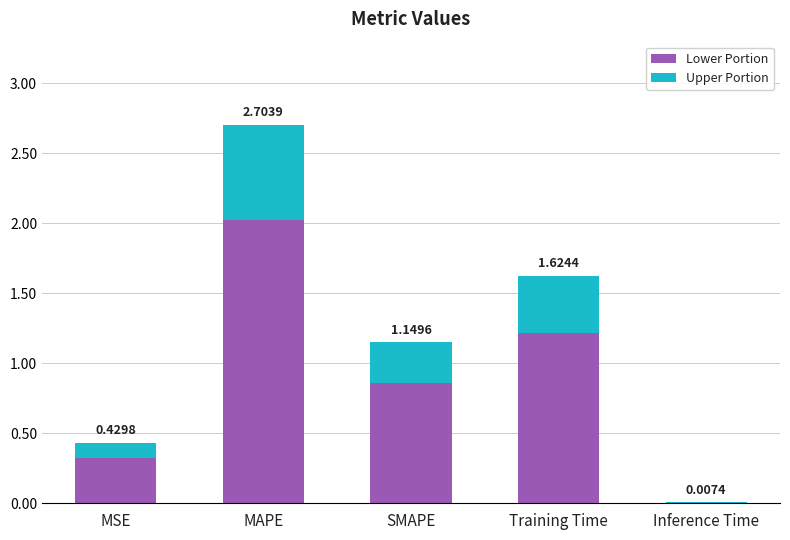

Are the bars grouped side by side (vs. stacked)?

No